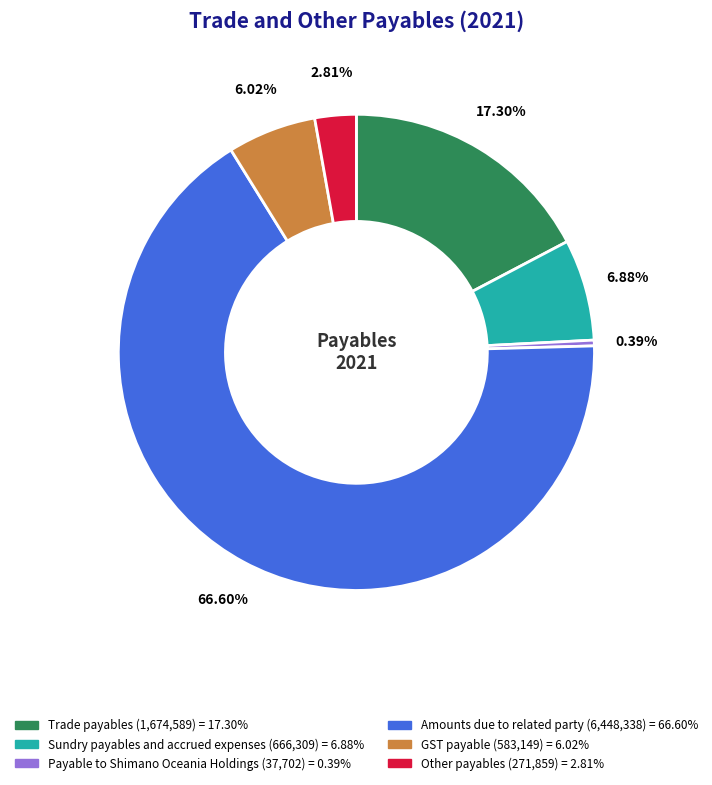

How many segments does this pie chart have?

6